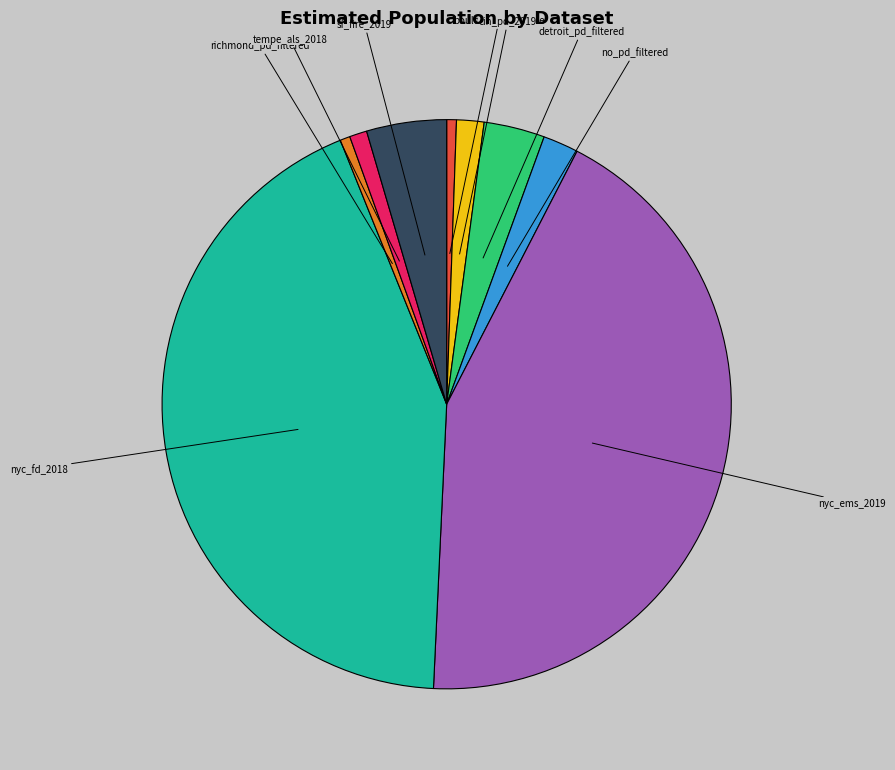

Is there any slice that represents more than half of the pie?

No